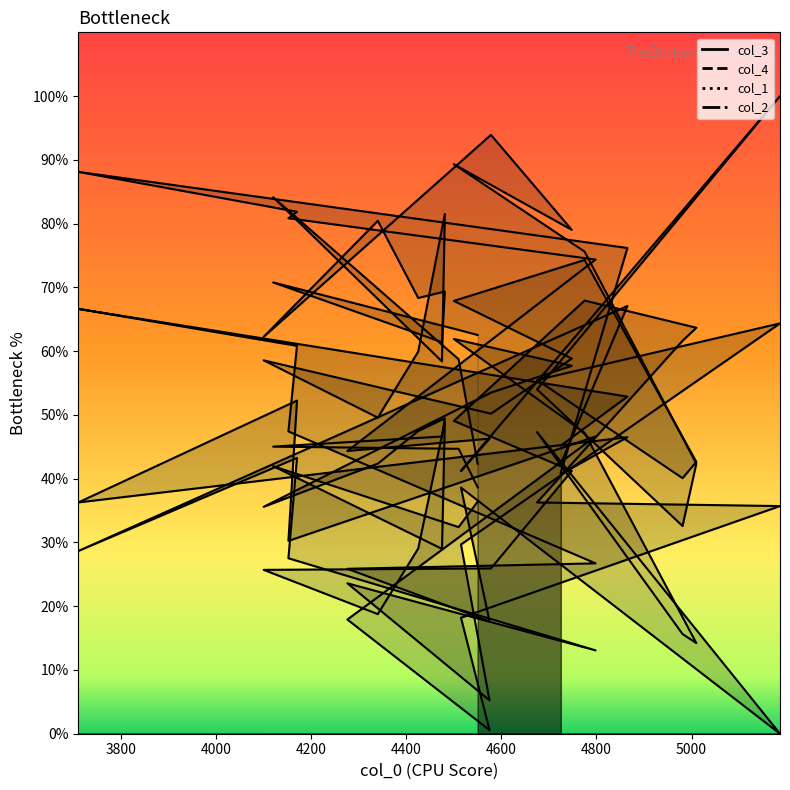

How many lines are shown in the chart?

4